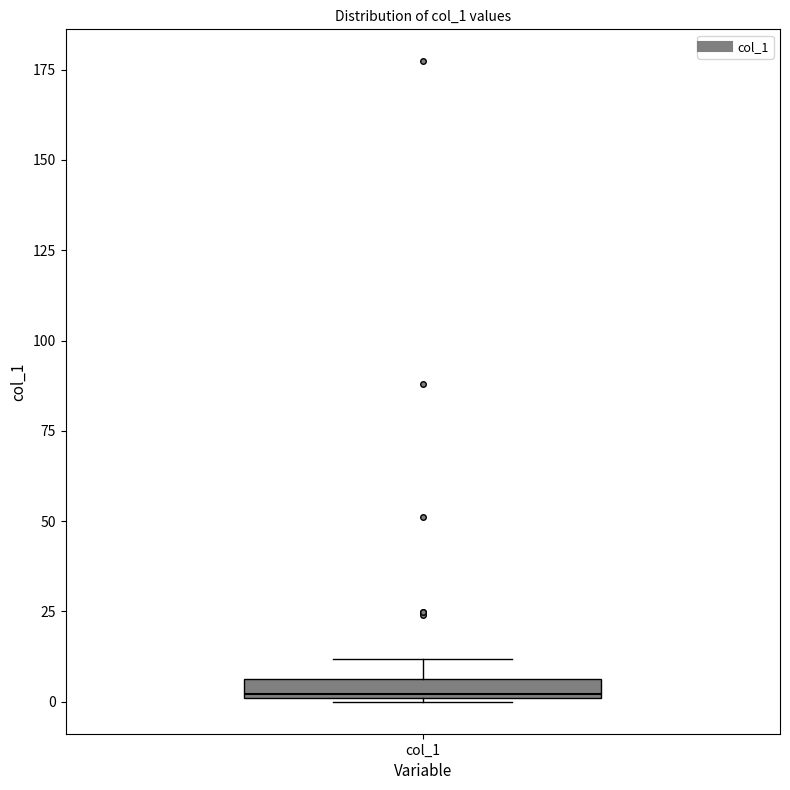

Where does the upper whisker of the box for col_1 end on the y-axis? The values are not printed on the chart, so give them approximately, as read against the axis.

10